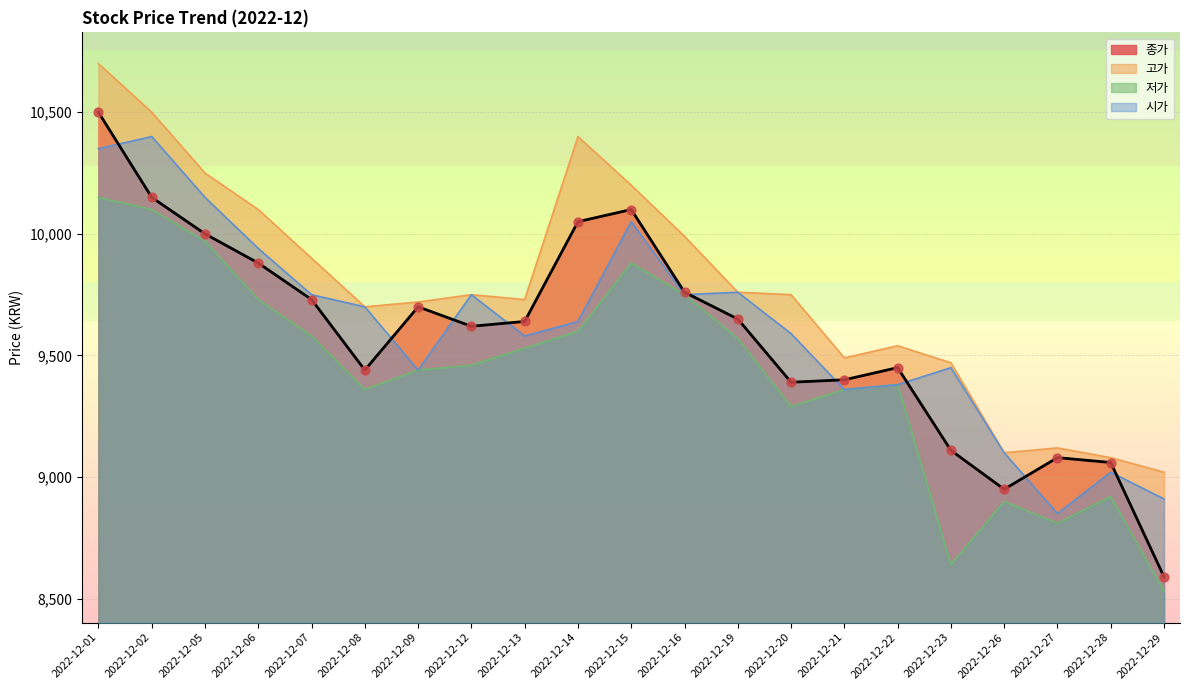

What is the total value across all series at 2022-12-29?

35050